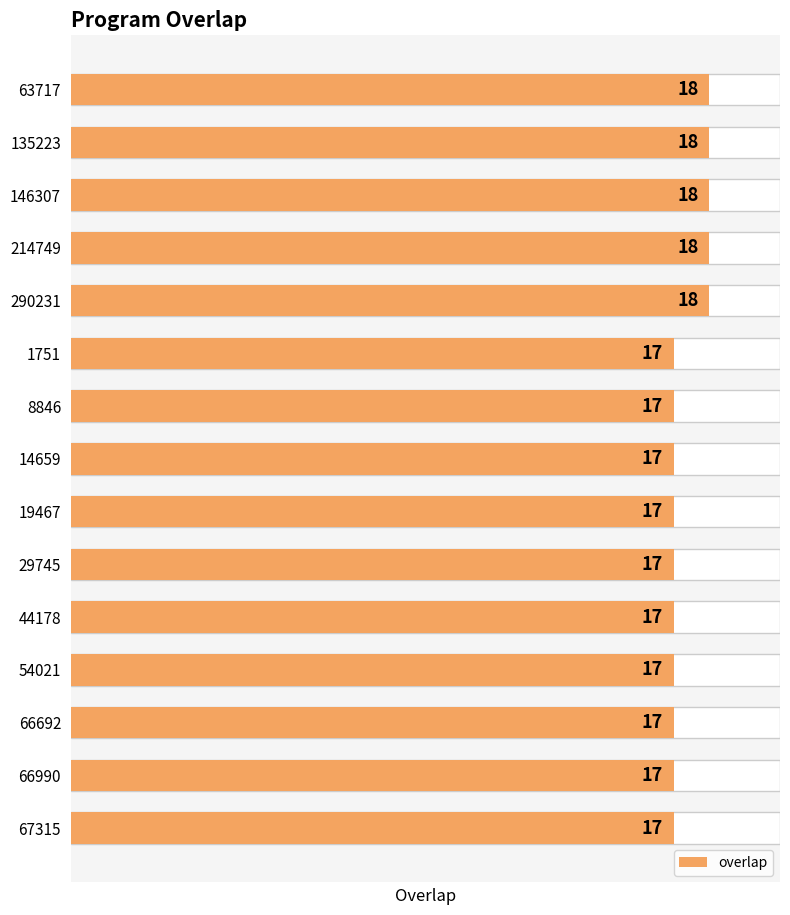

What is the minimum value shown in the chart?

17